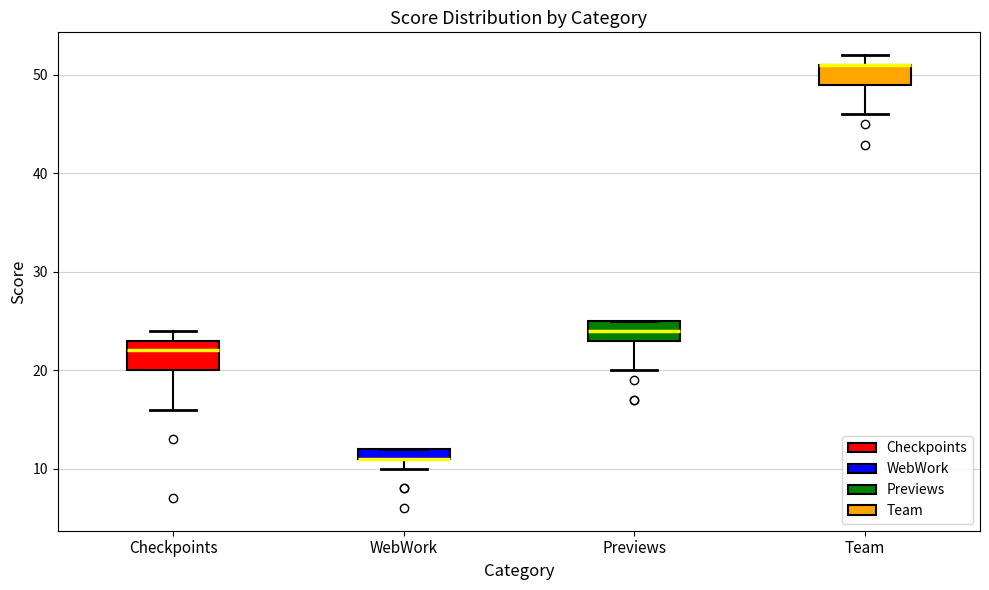

Where is the upper edge of the box for Team on the y-axis? The values are not printed on the chart, so give them approximately, as read against the axis.

51